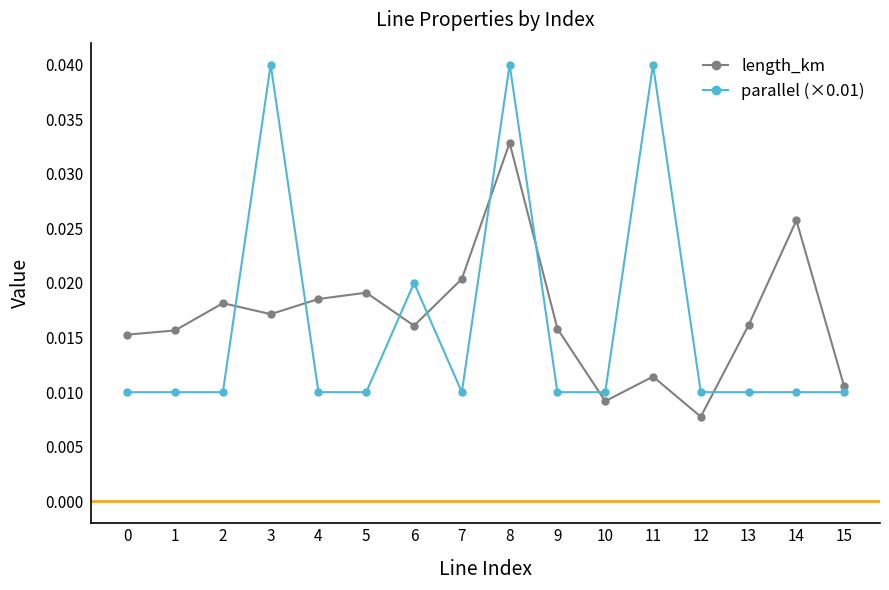

At how many categories does at least one series exceed 0?

16